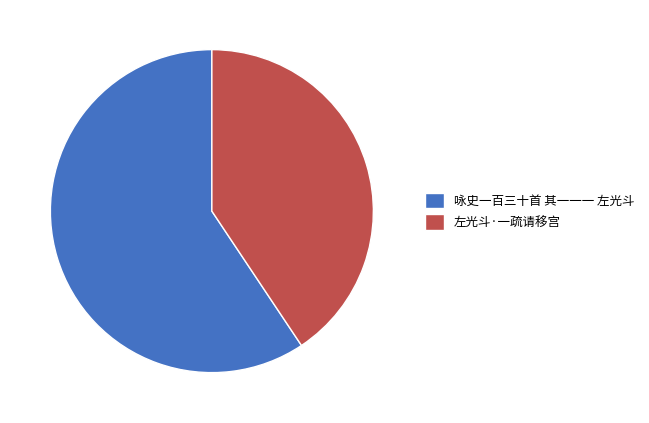

What is the ratio of the value at 左光斗·一疏请移宫 to the value at 咏史一百三十首 其一一一 左光斗?

0.7